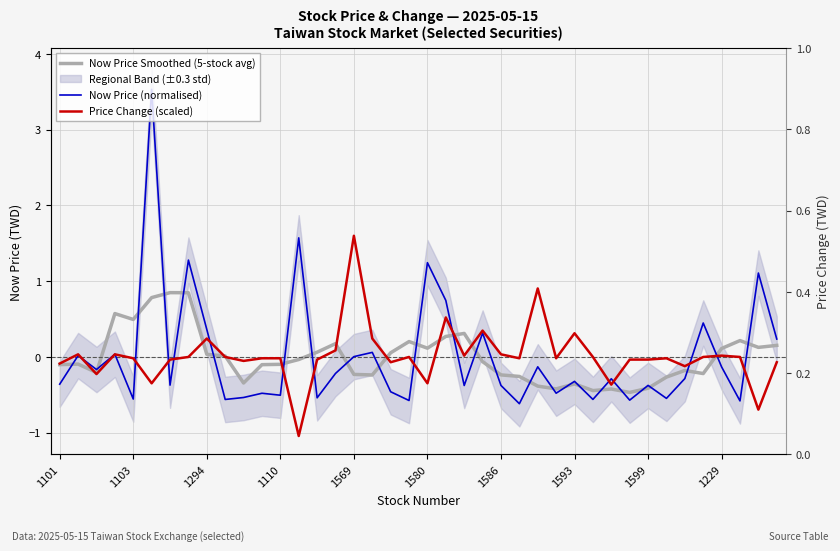

Which series changed the most between 16 and 25?

Price Change (scaled)